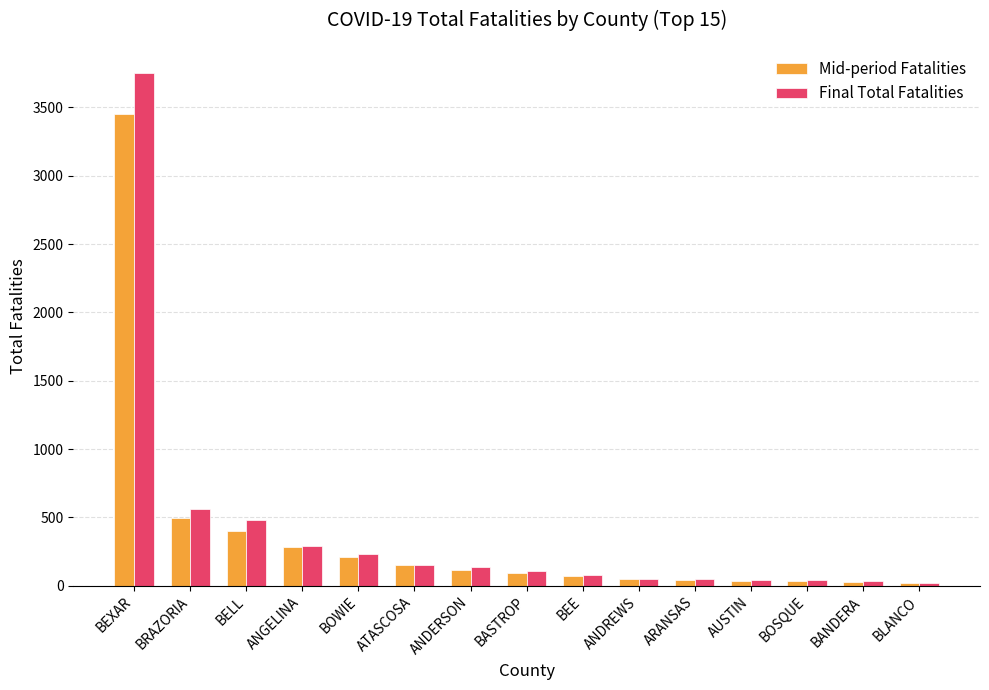

At which category is the sum across all series the highest?

BEXAR